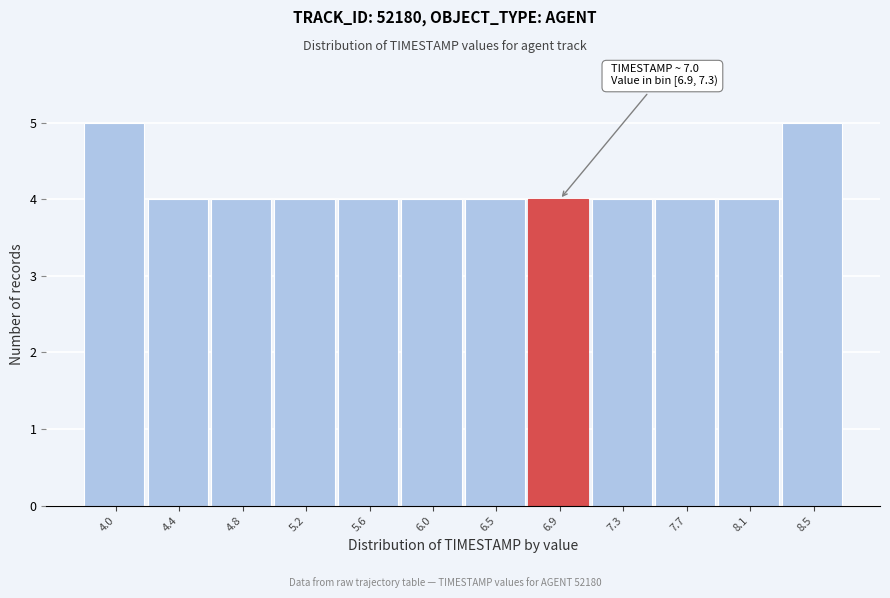

Reading left to right, what are all the values shown in this chart?

4.0=5	4.4=4	4.8=4	5.2=4	5.6=4	6.0=4	6.5=4	6.9=4	7.3=4	7.7=4	8.1=4	8.5=5